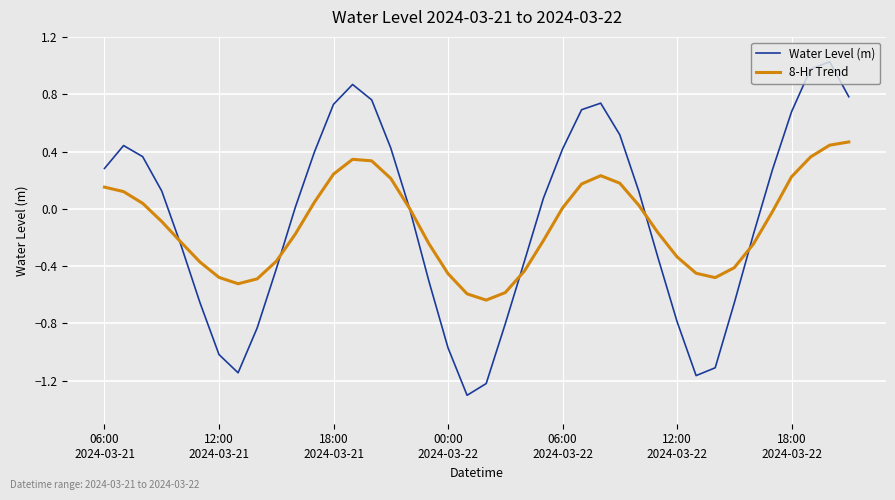

What is the smallest value displayed?

-1.3